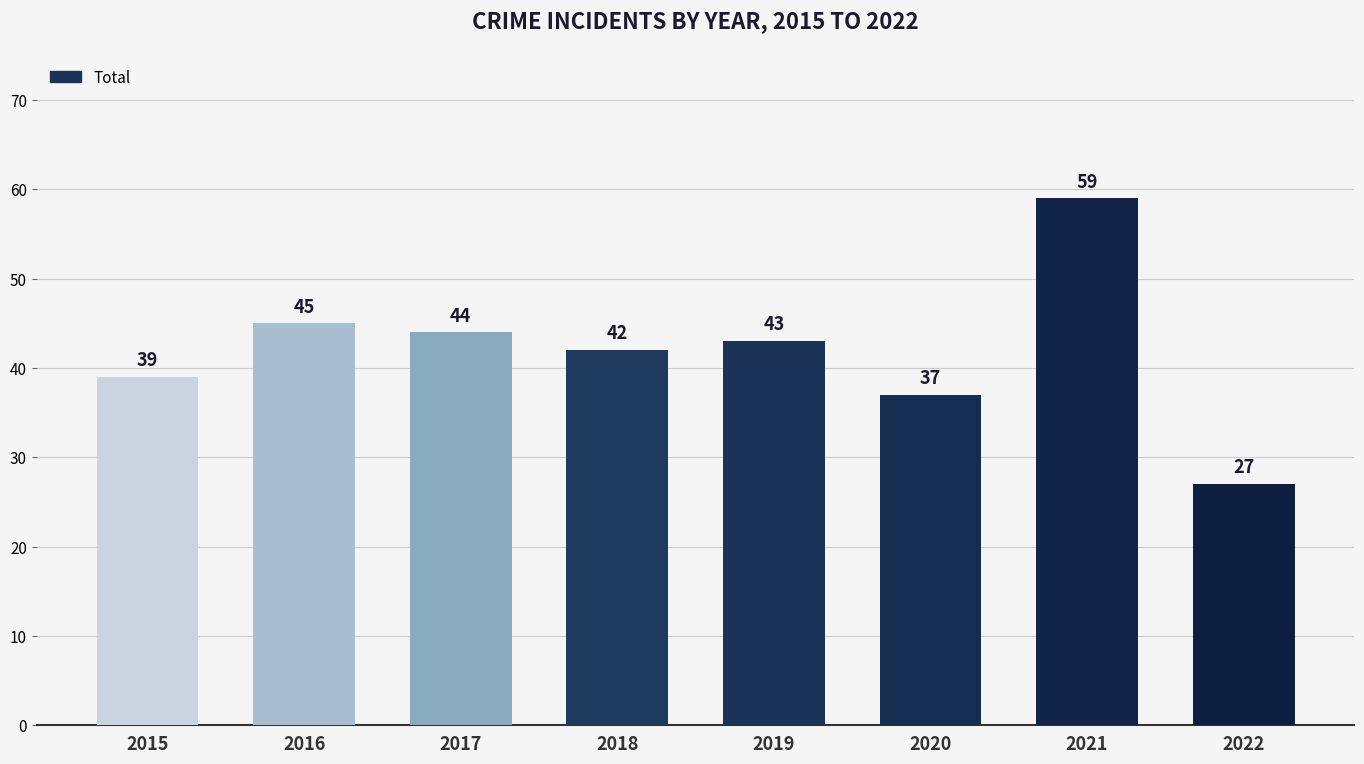

True or false: the data shows 25 at 2021.

False